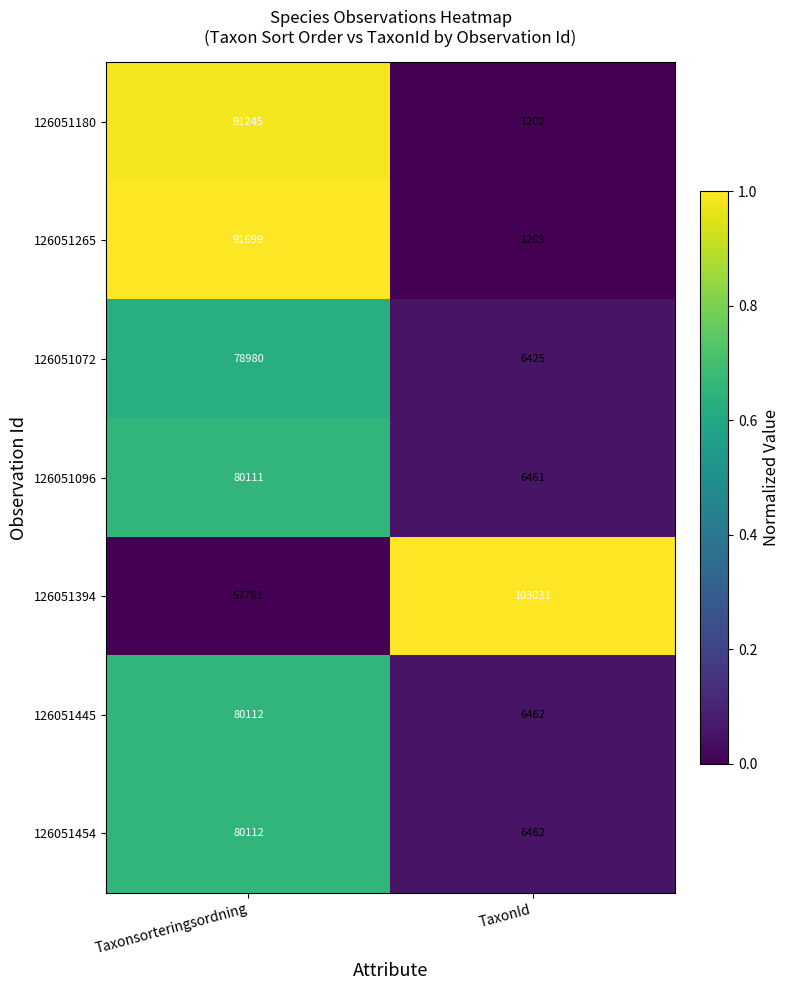

Between Taxonsorteringsordning and TaxonId, which series saw the biggest shift?

126051265